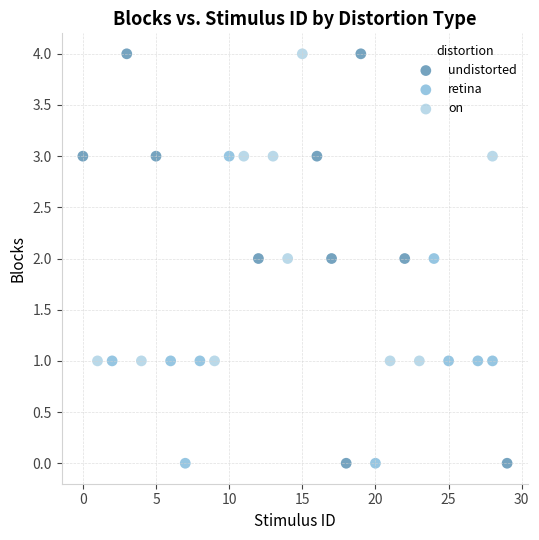

Which series has the widest spread of Y values?

undistorted